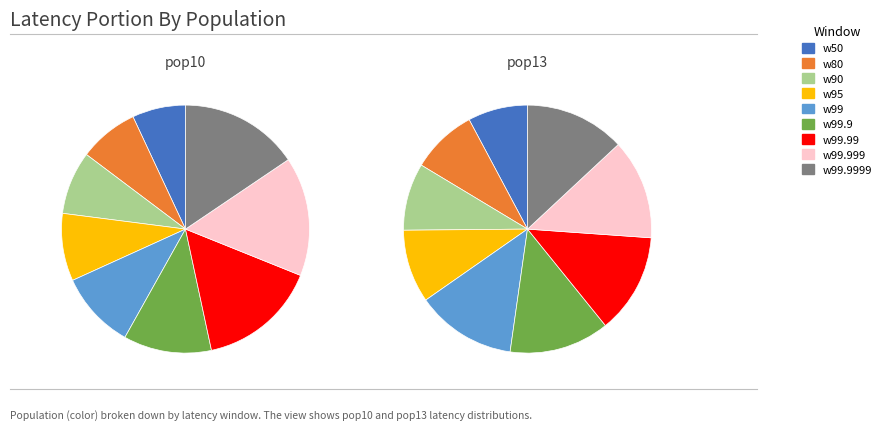

Is there a majority slice in this chart?

No